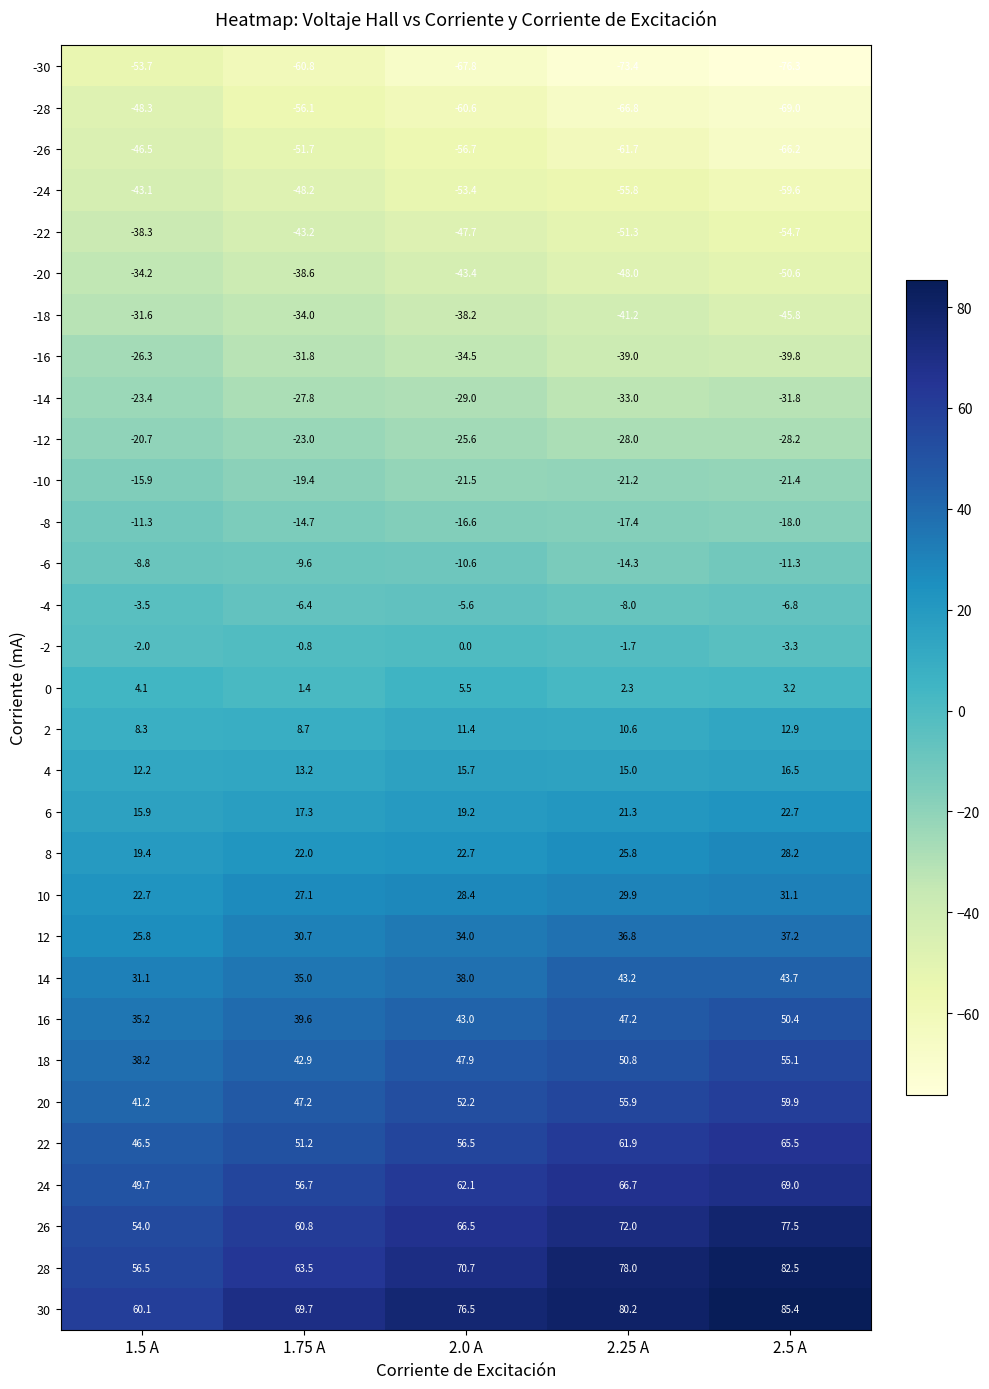

Between 1.5 A and 2.5 A, which series saw the biggest shift?

28